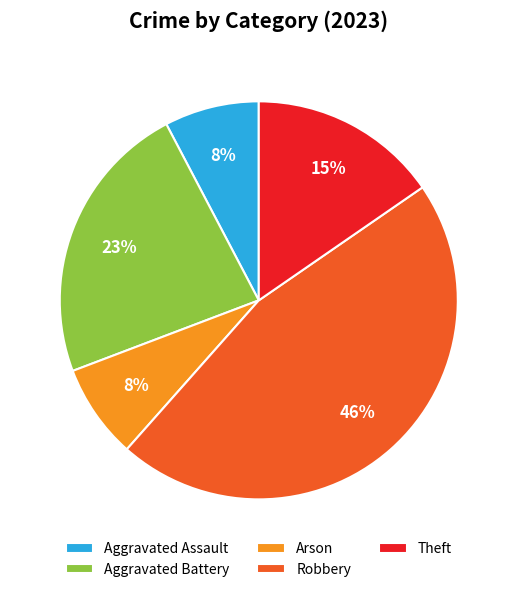

What is the ratio of the value at Arson to the value at Robbery?

0.2